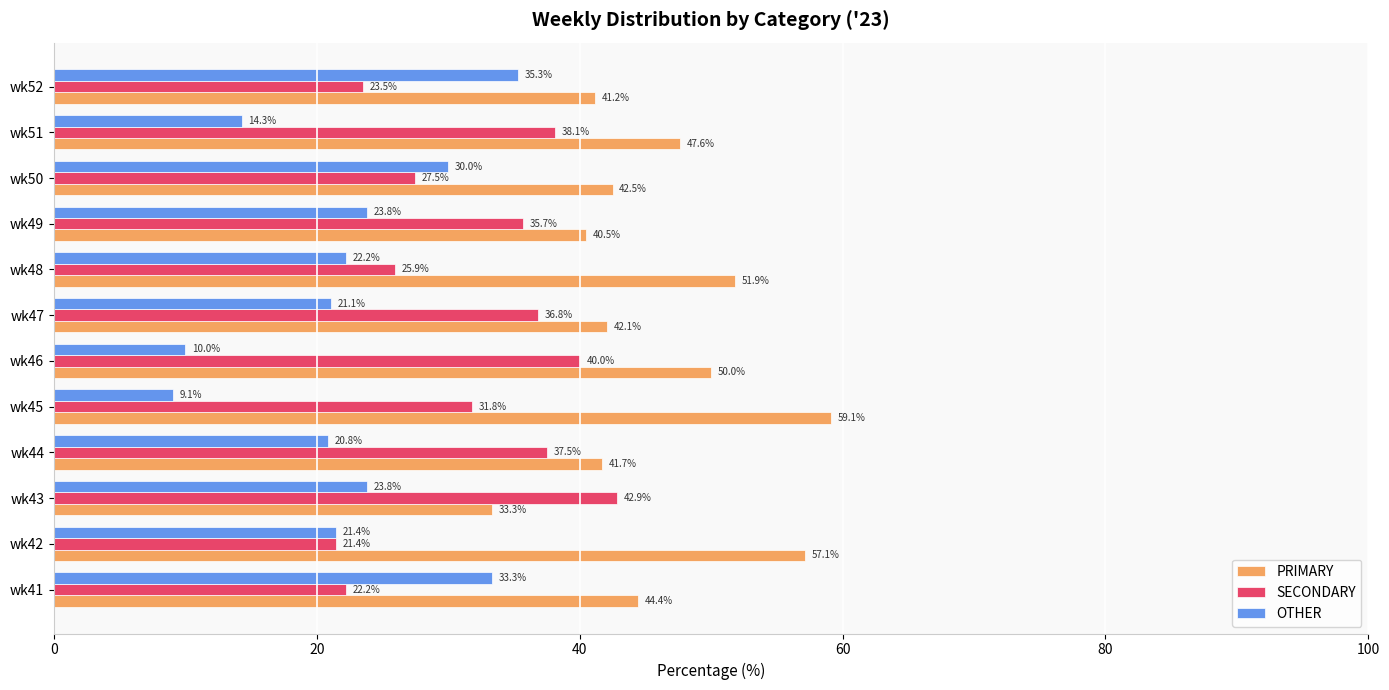

Rank the series by their average value, from lowest to highest.

OTHER, SECONDARY, PRIMARY